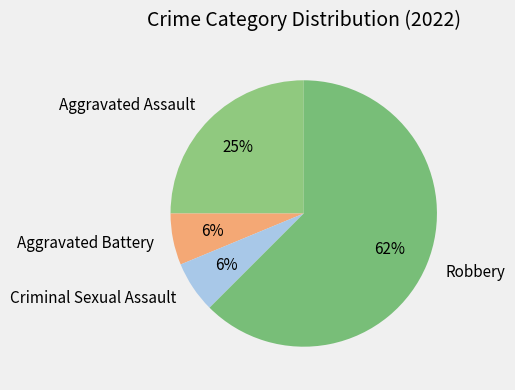

Between Aggravated Battery and Aggravated Assault, which is larger?

Aggravated Assault